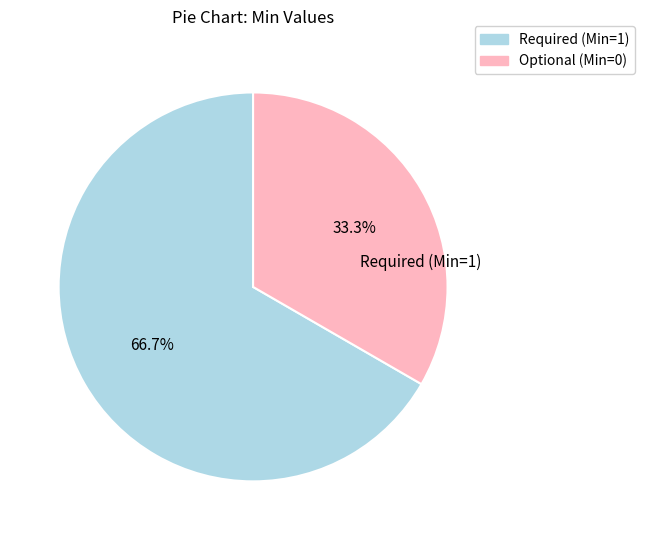

Is there a majority slice in this chart?

Yes